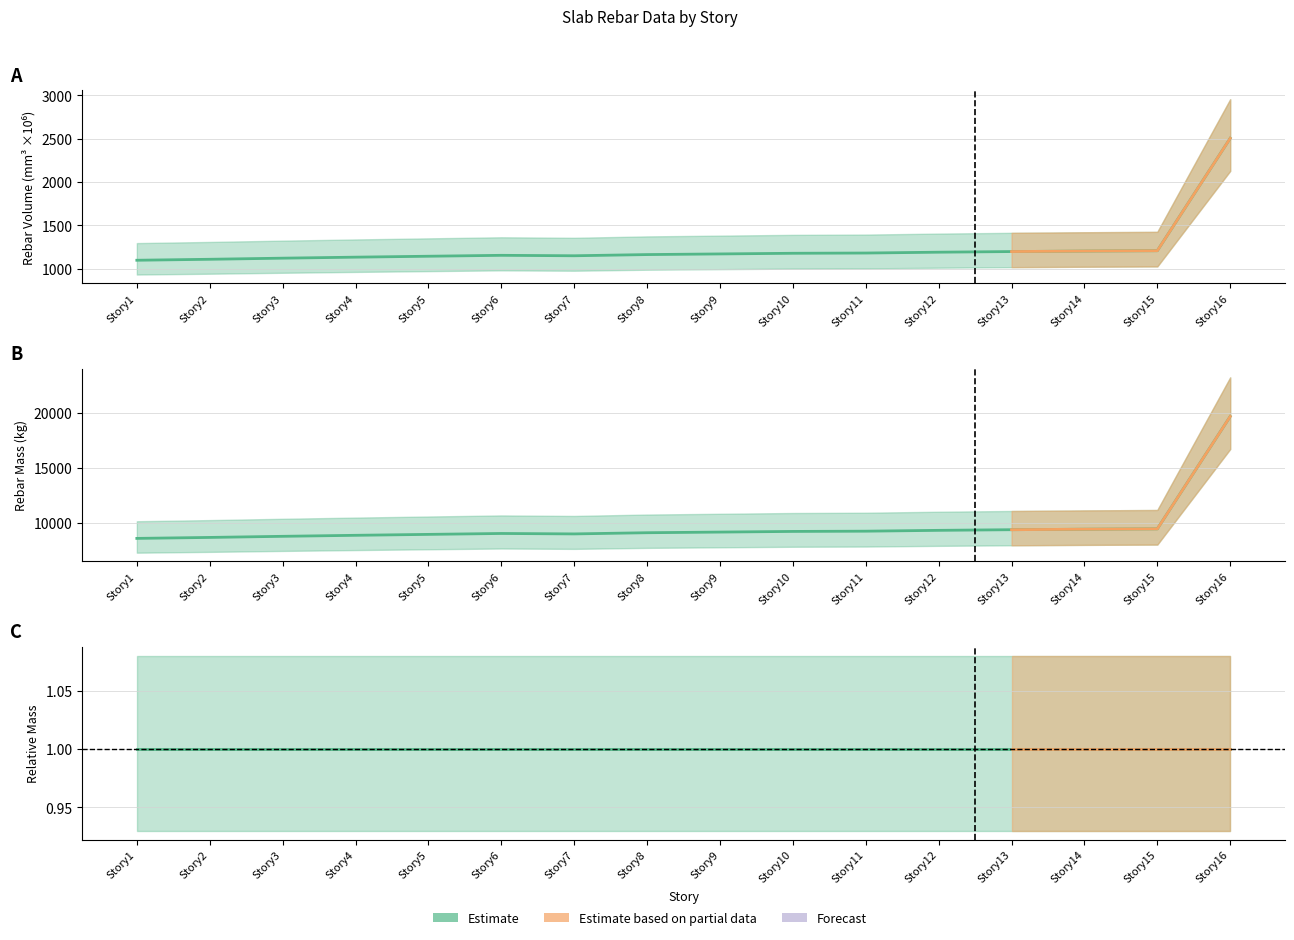

What is the total value across all series at Story16?

22151.0